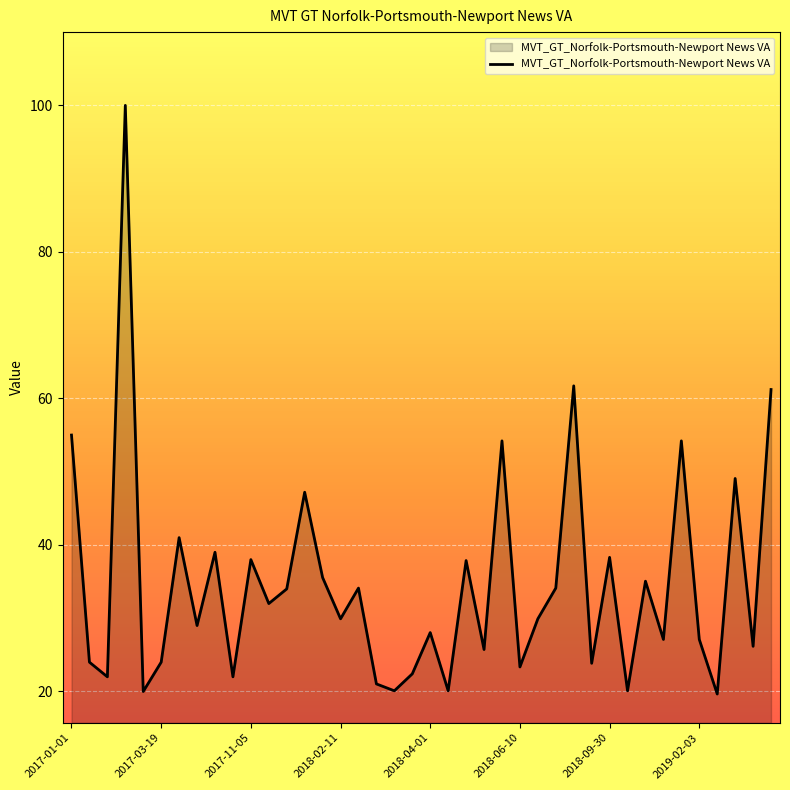

What is the difference between the maximum and minimum values?

80.3